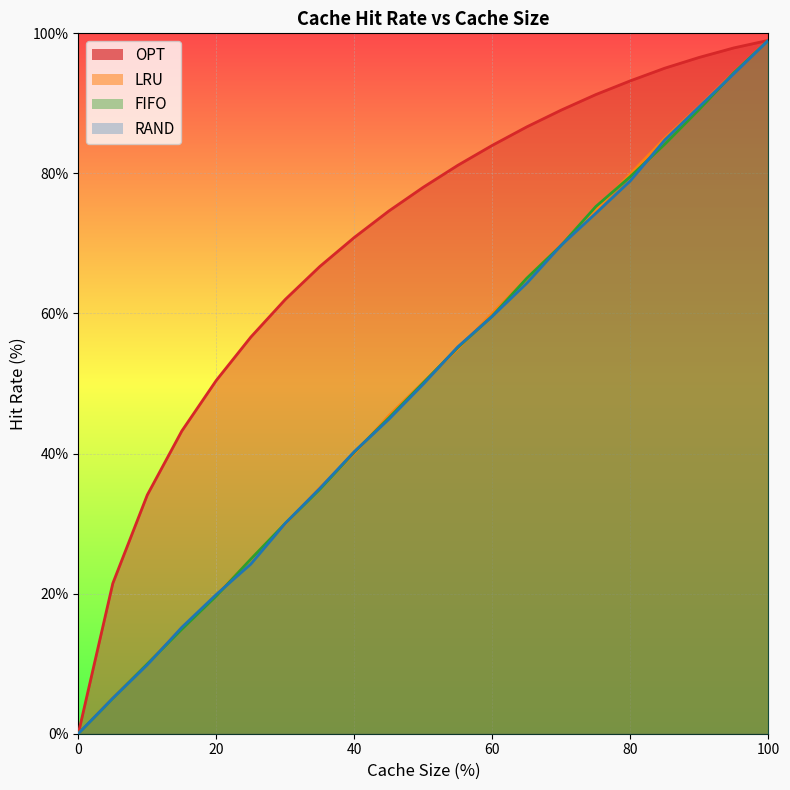

True or false: FIFO has a value of 12.8 at 35.

False